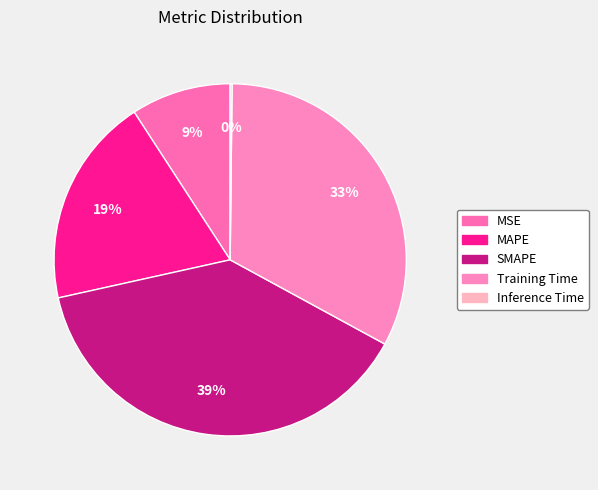

Rank the categories by value from lowest to highest.

Inference Time, MSE, MAPE, Training Time, SMAPE